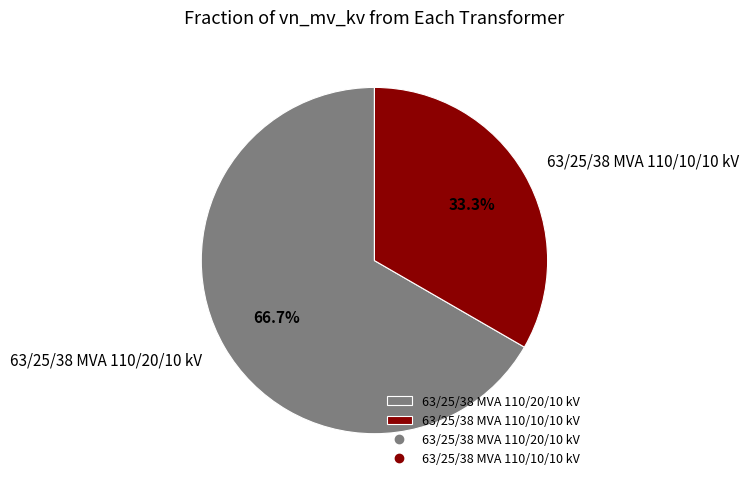

Does 63/25/38 MVA 110/20/10 kV account for over 50% of the chart?

Yes